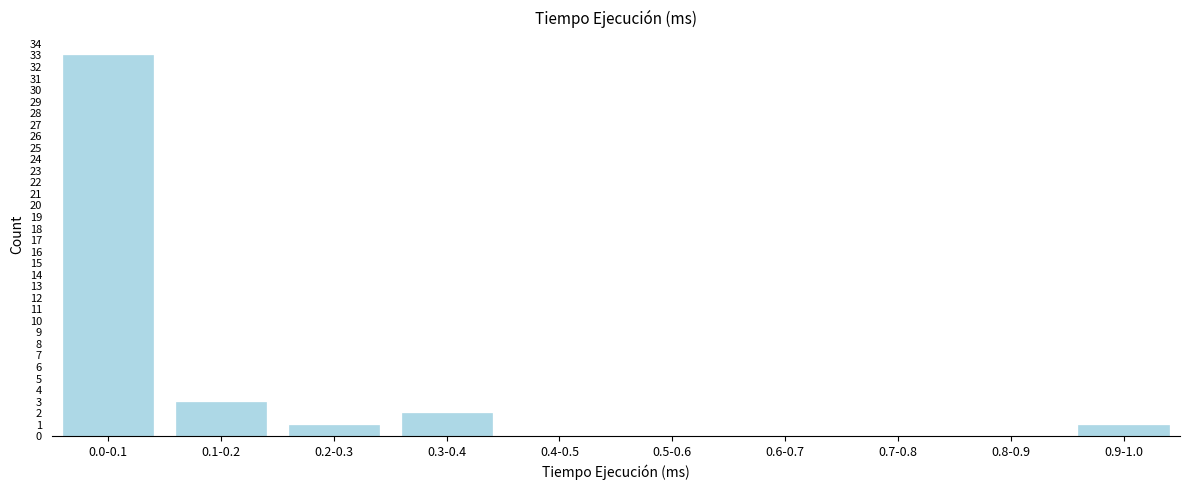

Reading left to right, extract all data points from this chart.

0.0-0.1=33	0.1-0.2=3	0.2-0.3=1	0.3-0.4=2	0.4-0.5=0	0.5-0.6=0	0.6-0.7=0	0.7-0.8=0	0.8-0.9=0	0.9-1.0=1